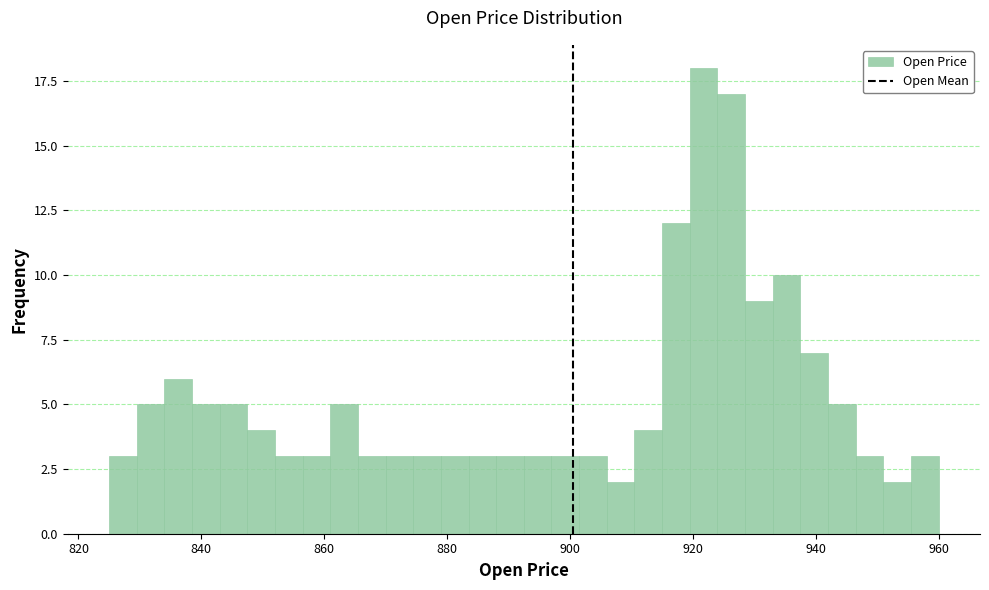

Around what value on the x-axis is the tallest bar? Give the approximate position of its centre, as read against the axis.

922